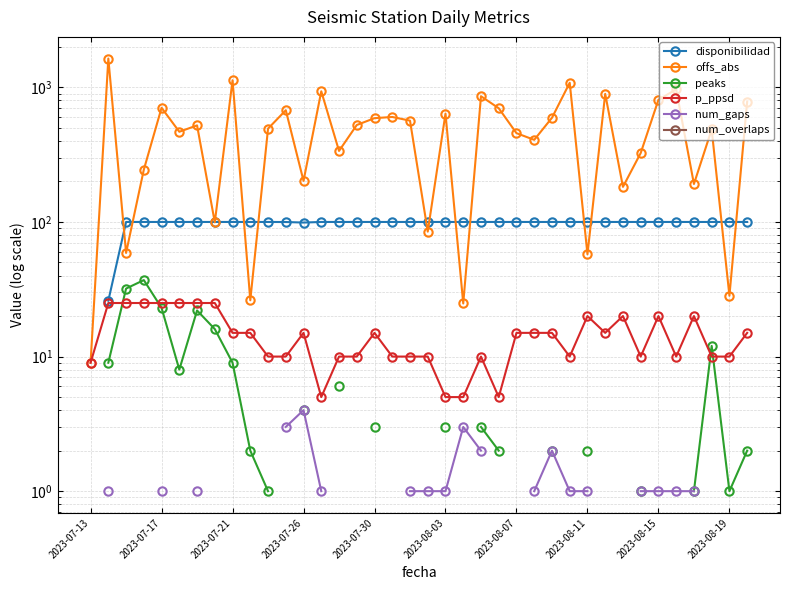

The value of p_ppsd at 15 is 4.9. True or false?

False